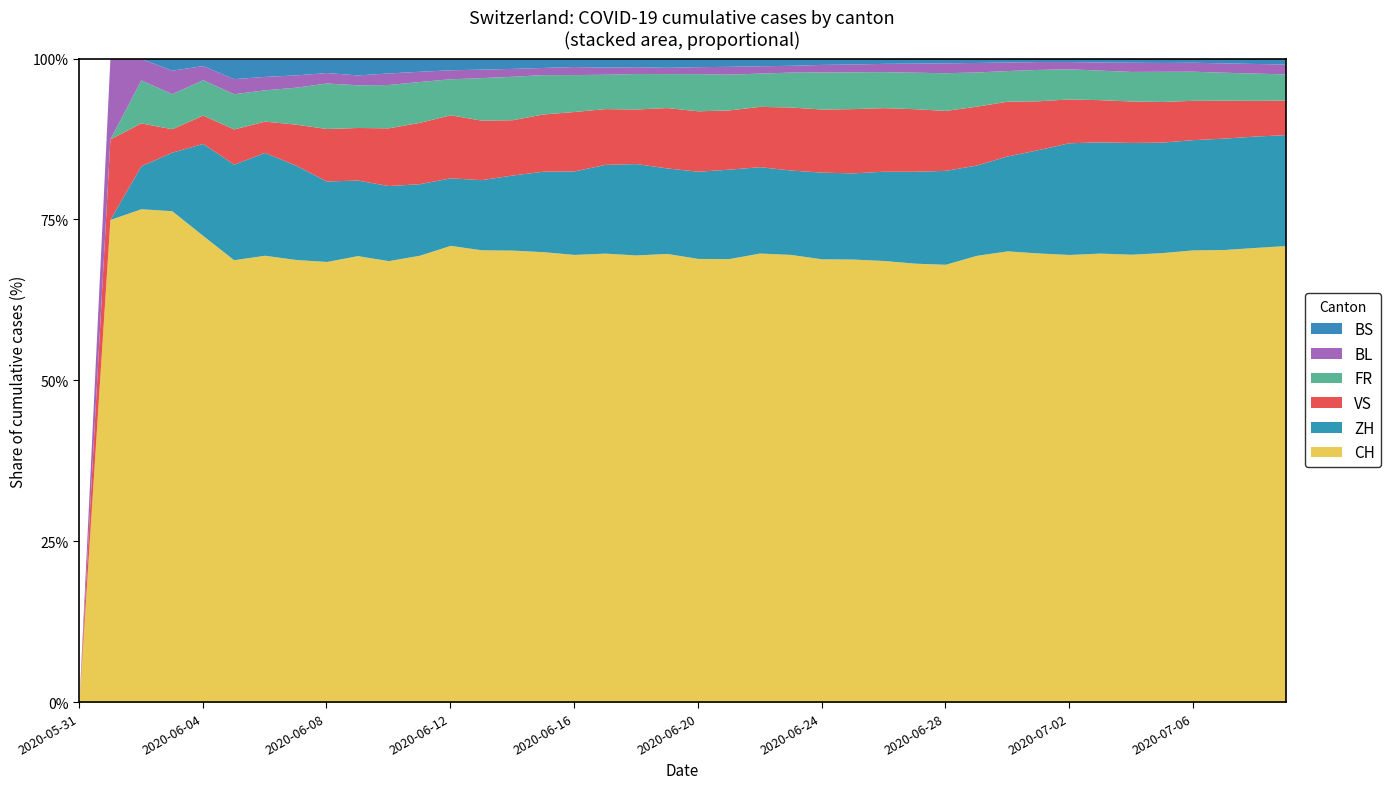

At which label does CH reach its minimum?

2020-05-31